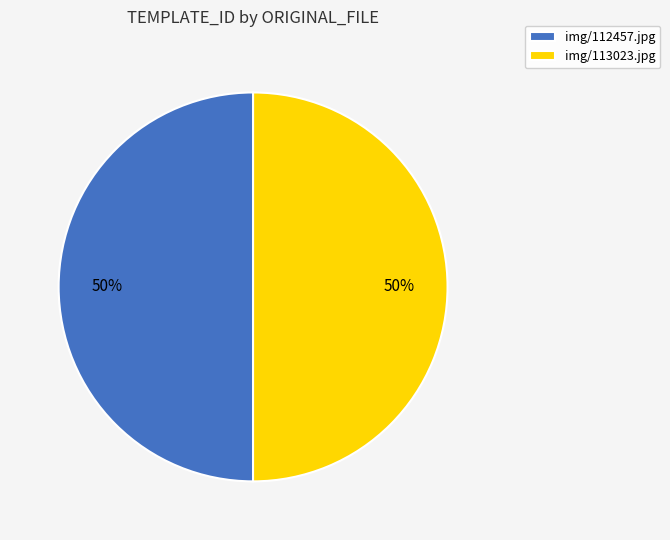

True or false: img/113023.jpg accounts for 50% of the total.

True